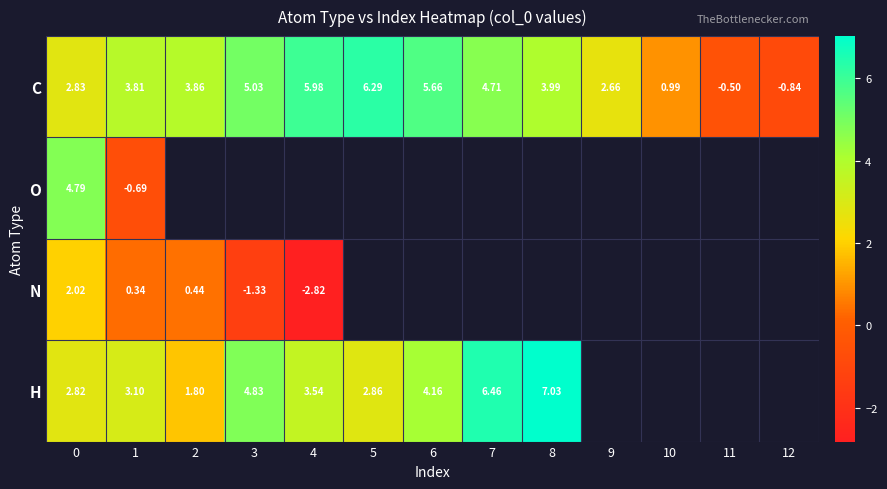

How many values in C are above zero?

11